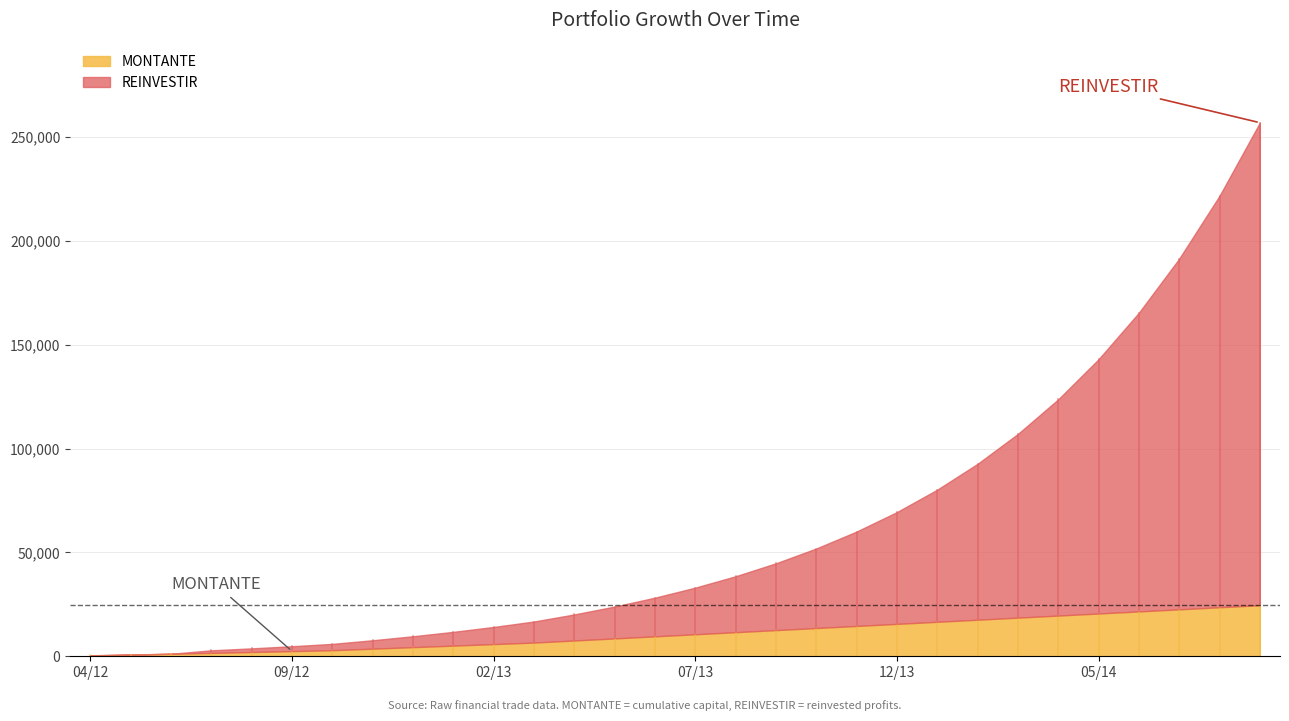

What are all the series names shown in the legend?

MONTANTE, REINVESTIR